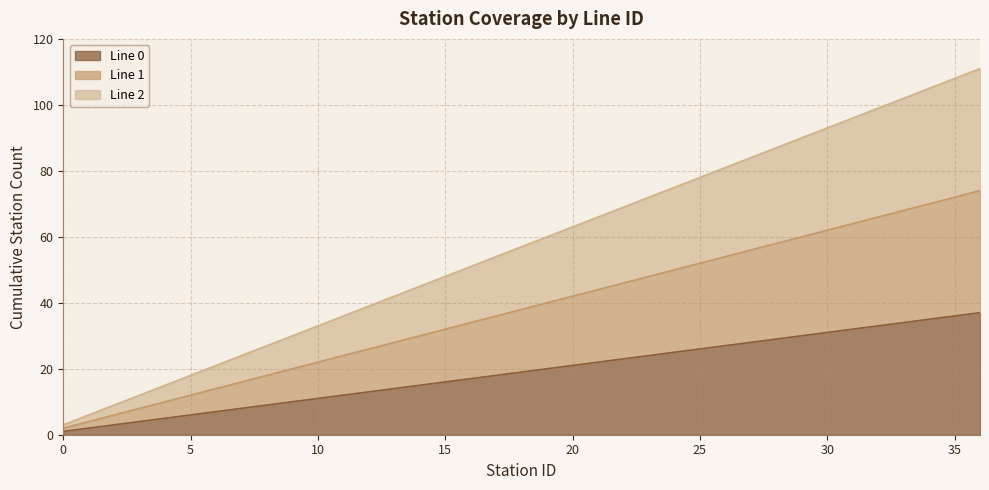

True or false: Line 2 has more than 0 points higher than both neighbors.

False